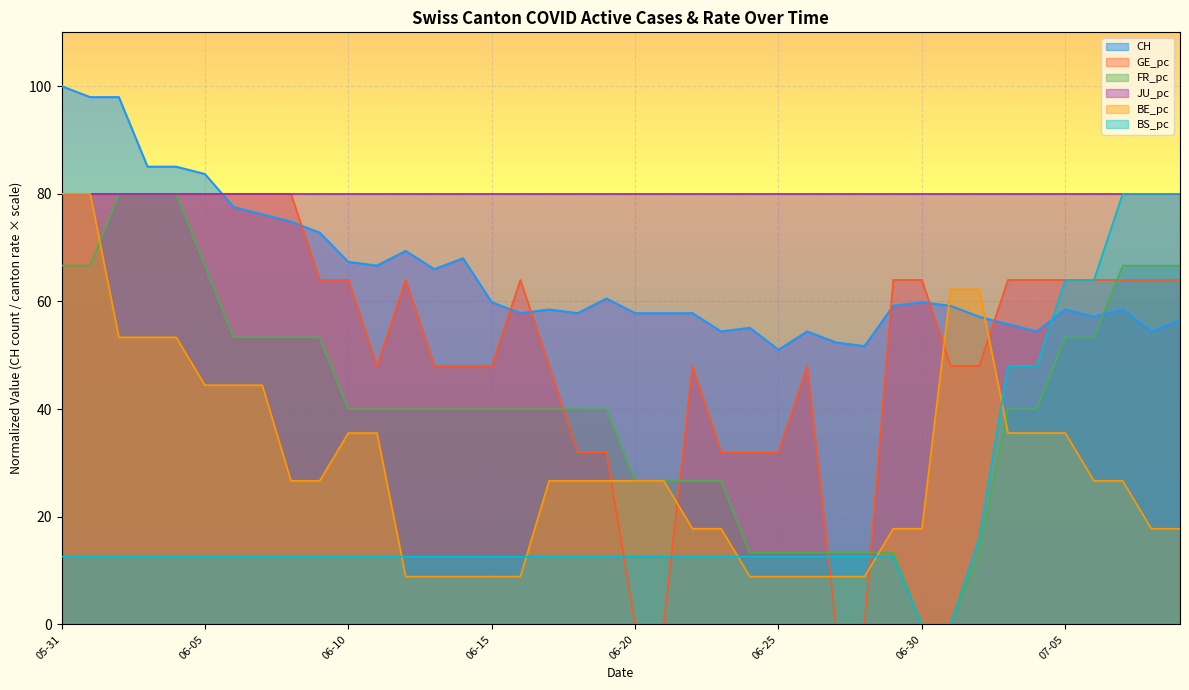

Is it true that CH equals 98.0 at 2020-06-01?

True